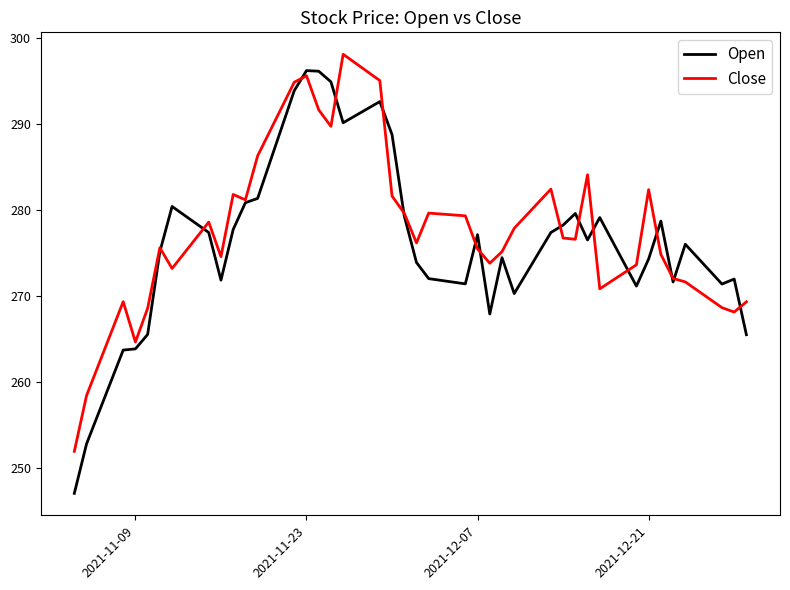

What are all the series names shown in the legend?

Open, Close